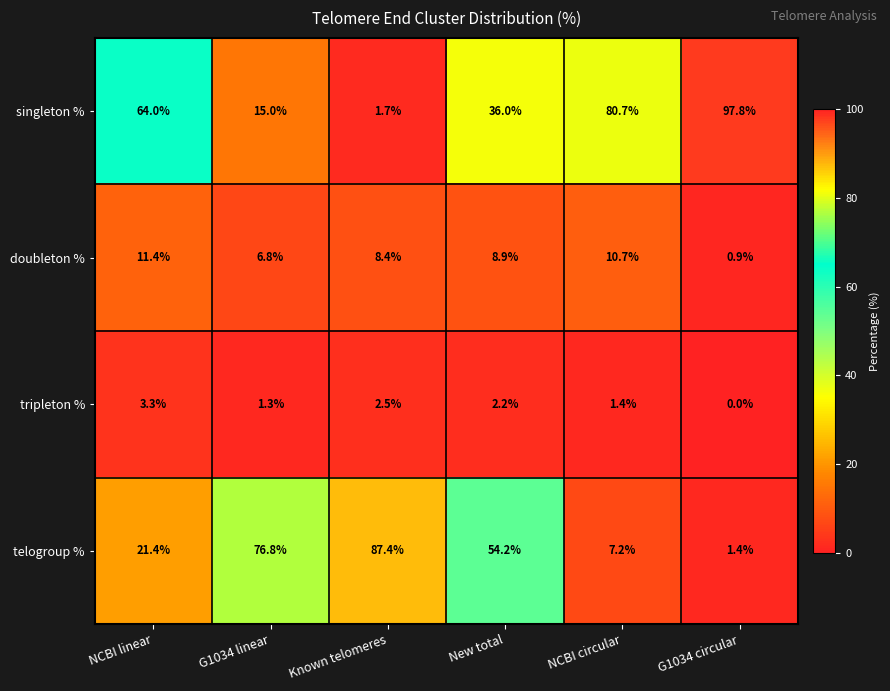

Which series has the largest total across all categories?

singleton %